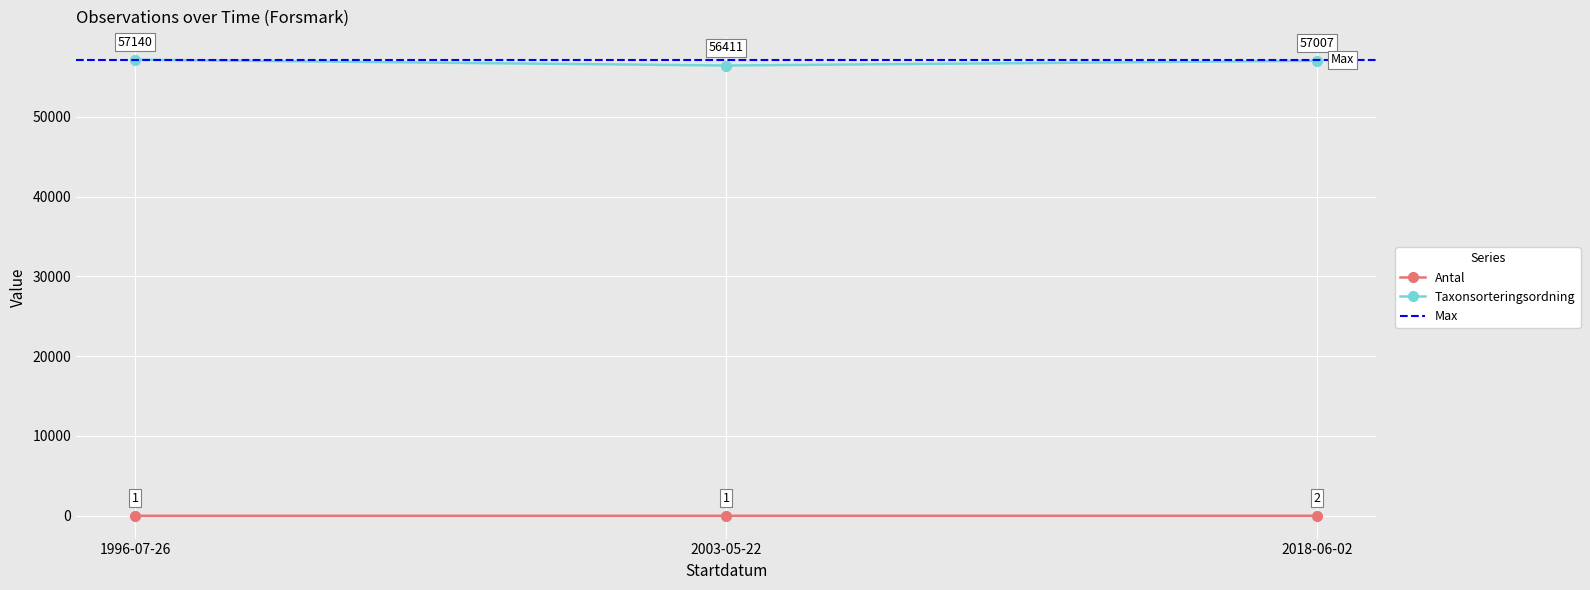

What is the label of the 1st point from the left?

1996-07-26